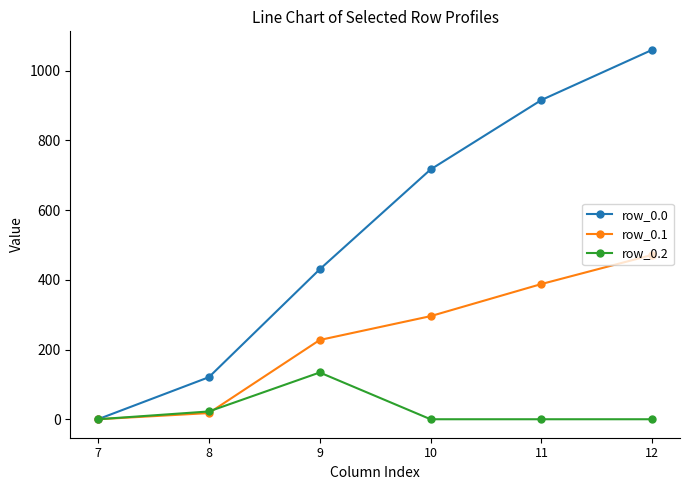

How many lines are shown in the chart?

3